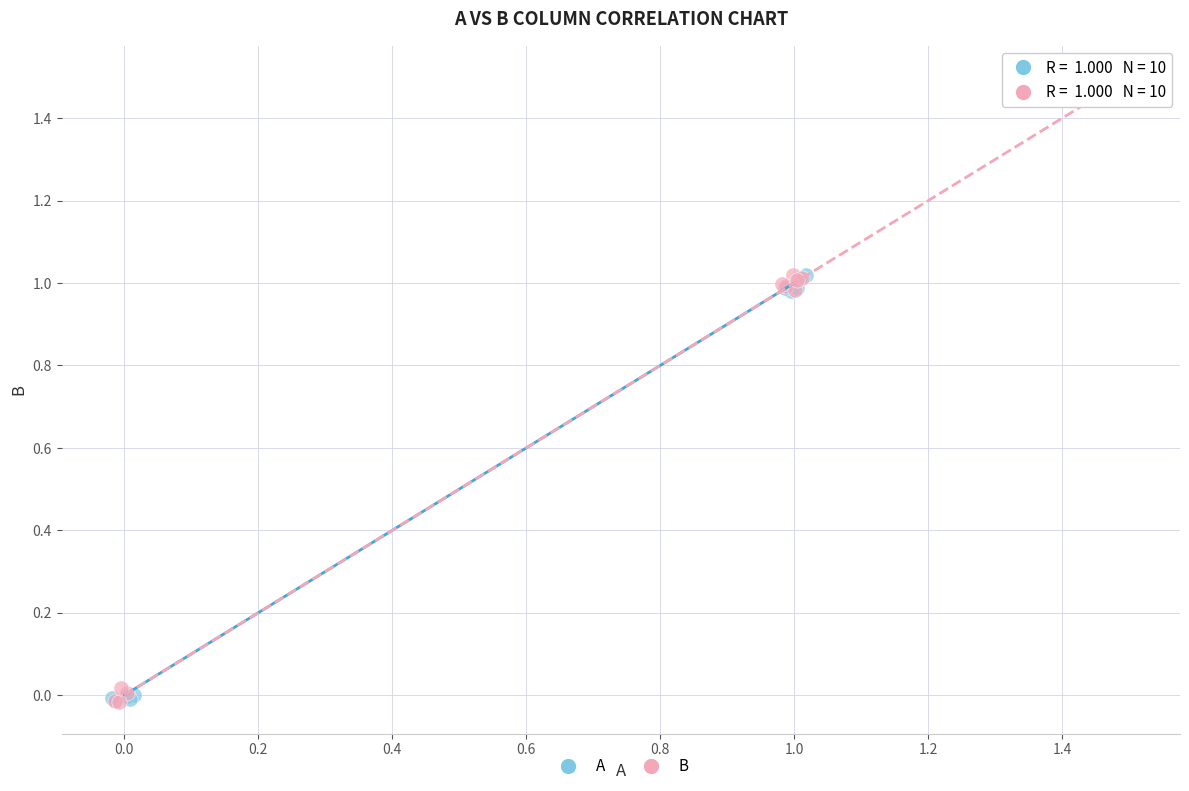

What are all the series names shown in the legend?

A, B